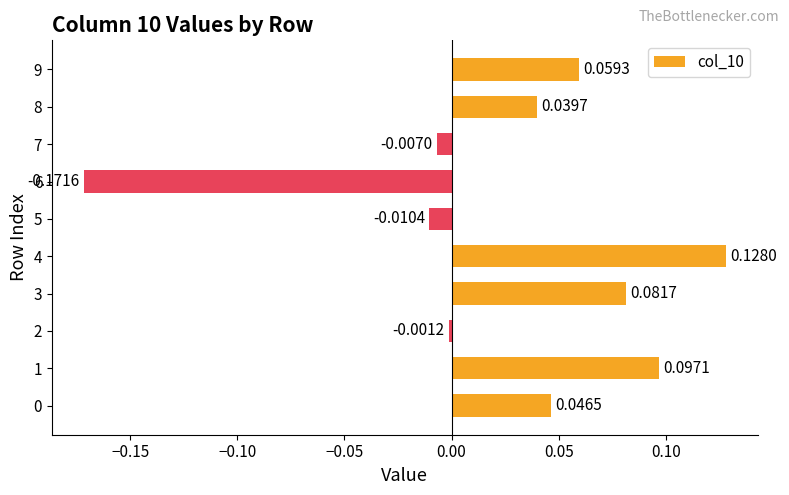

Are the bars grouped side by side (vs. stacked)?

No